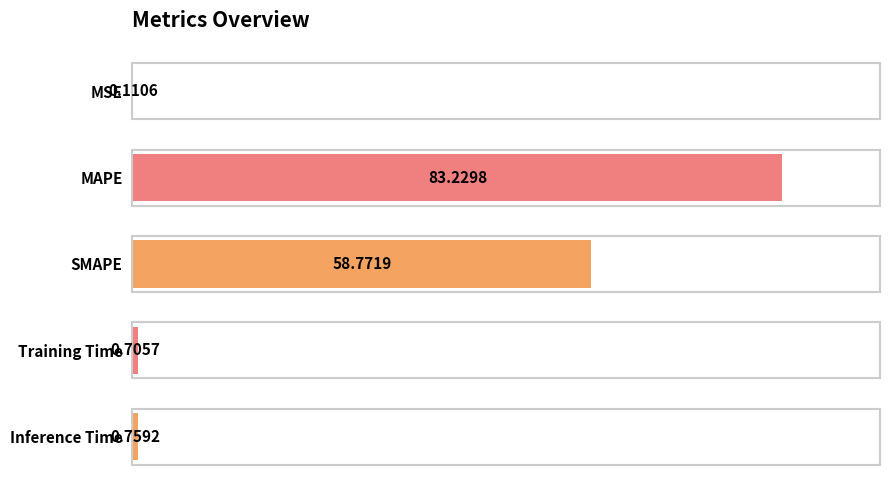

Which category has the highest value across all series?

MAPE